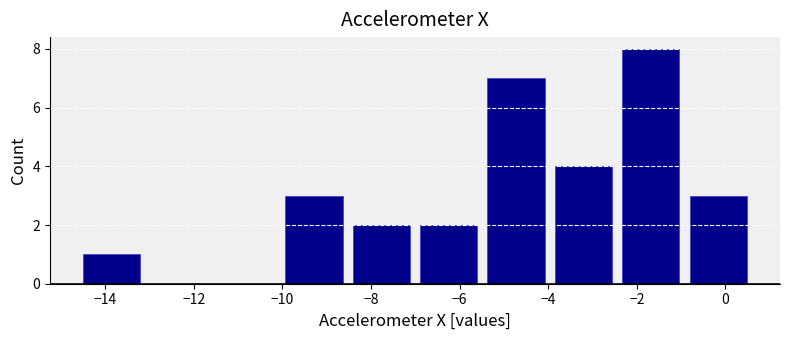

Which range on the x-axis has the tallest bar?

-2.4 to -1.0